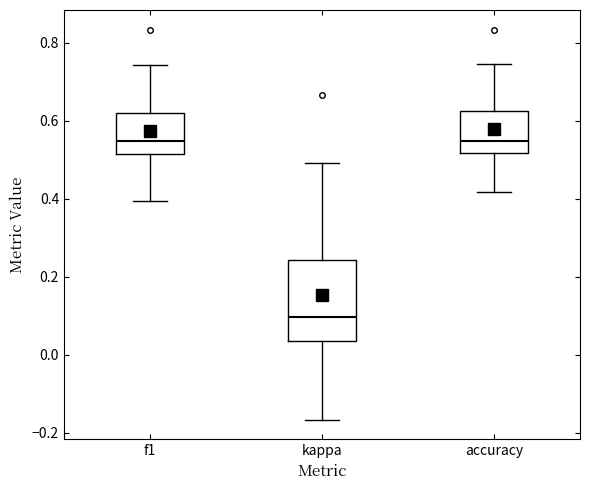

Which box is the tallest, from its lower edge to its upper edge?

kappa